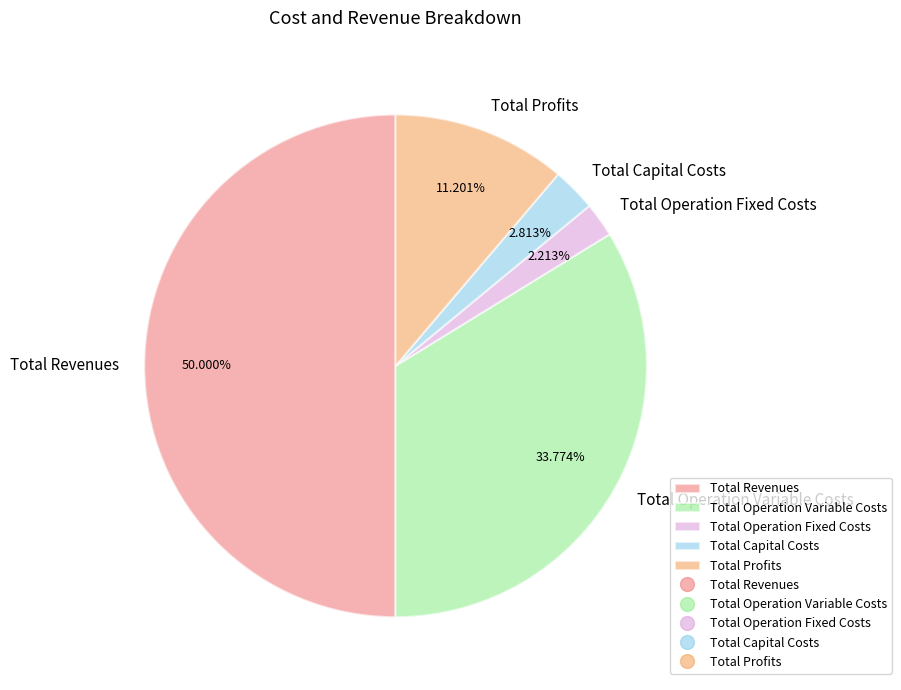

To the nearest percent, what percentage of the pie is Total Capital Costs?

3%